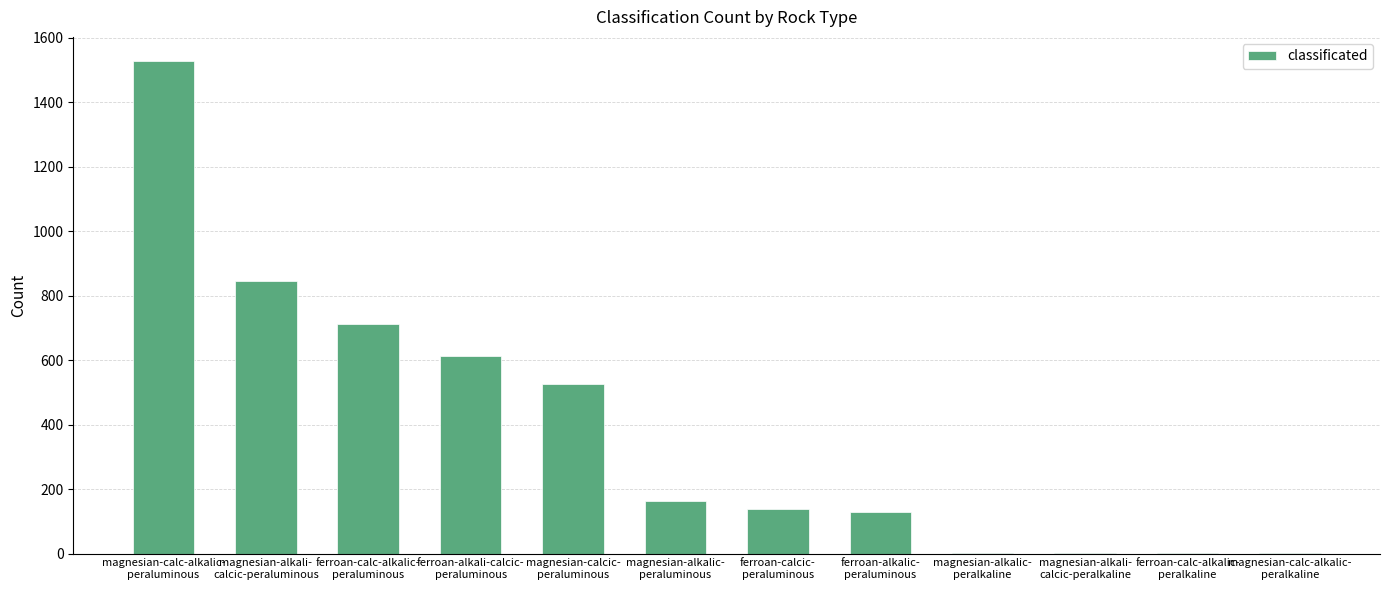

What is the maximum value shown in the chart?

1526